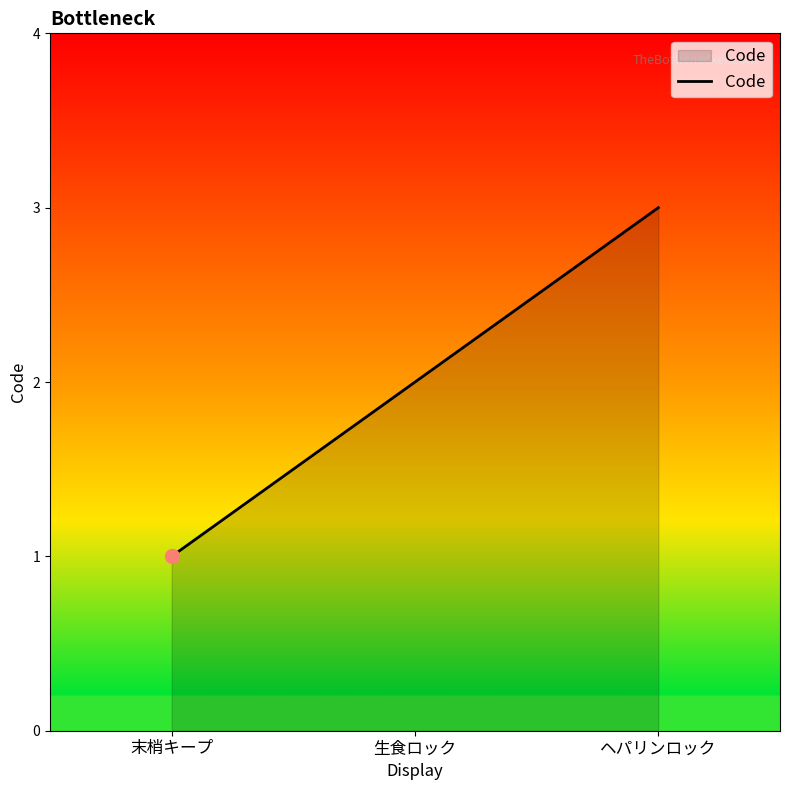

Reading right to left, extract all data points from this chart.

3	2	1